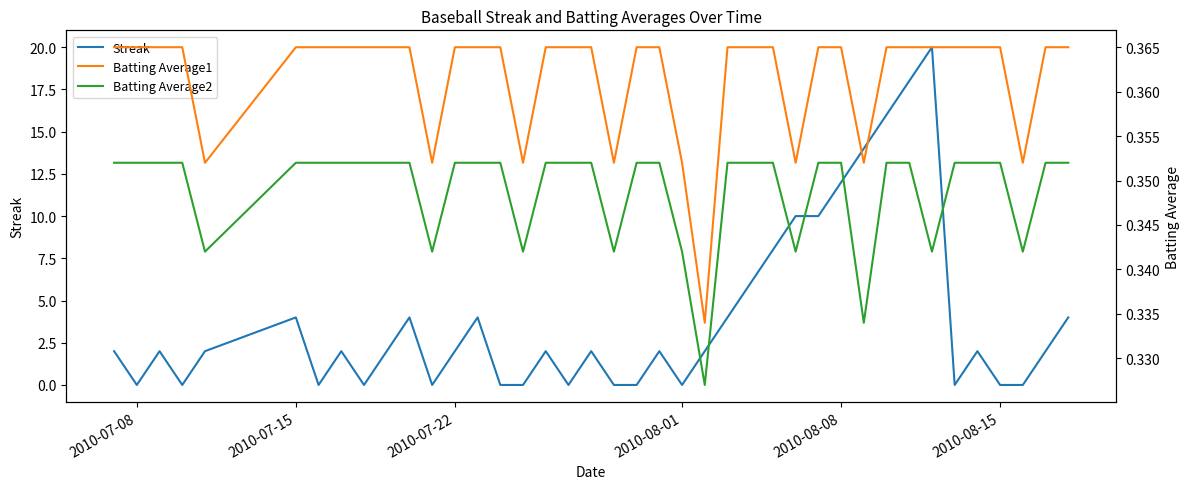

What is the maximum value for Streak?

20